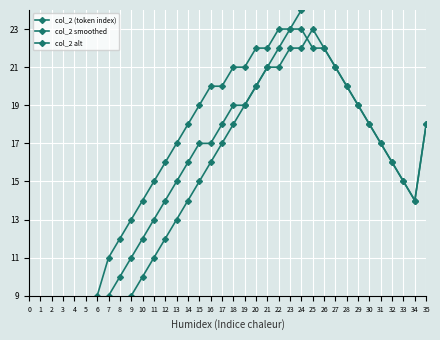

How many values in the col_2 smoothed series exceed 18?

15